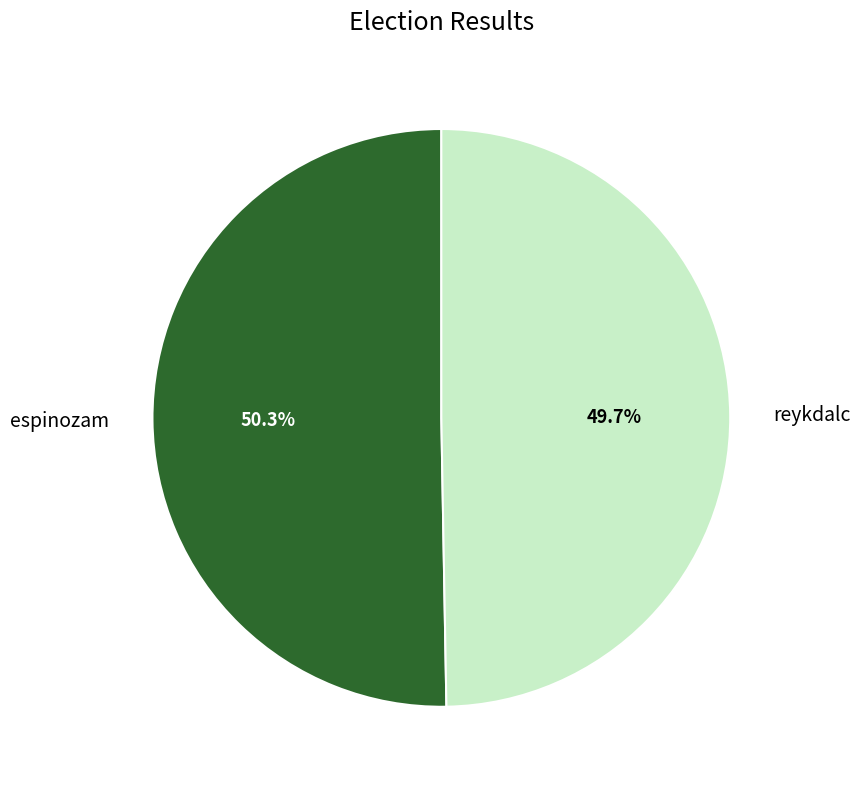

Between espinozam and reykdalc, which is larger?

espinozam